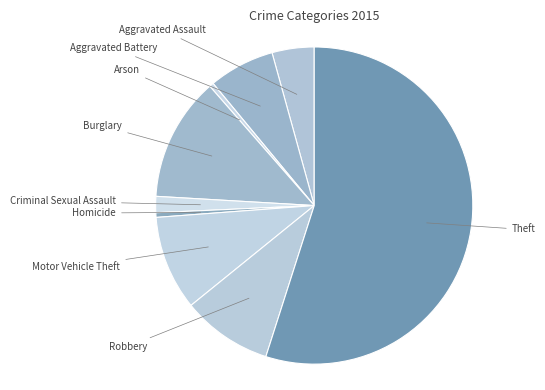

Is Aggravated Battery the majority of the pie?

No